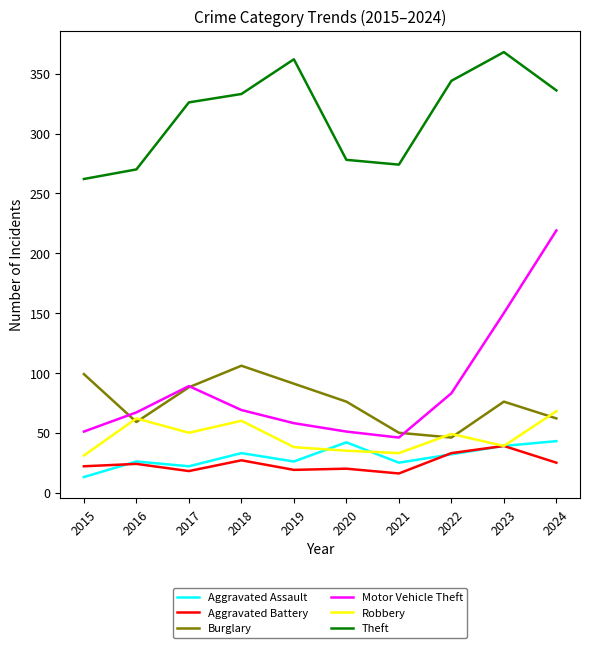

What is the sum of the Theft values at 2018 and 2020?

611